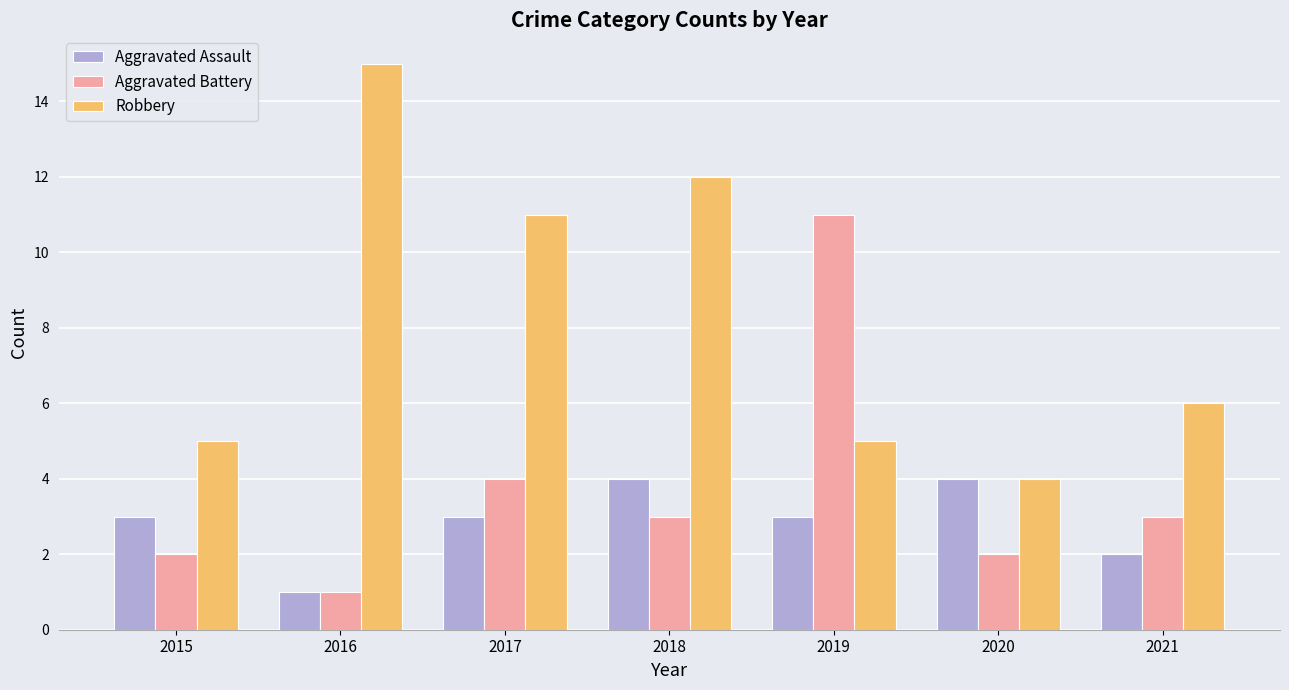

List the series in order of their peak value, highest first.

Robbery, Aggravated Battery, Aggravated Assault